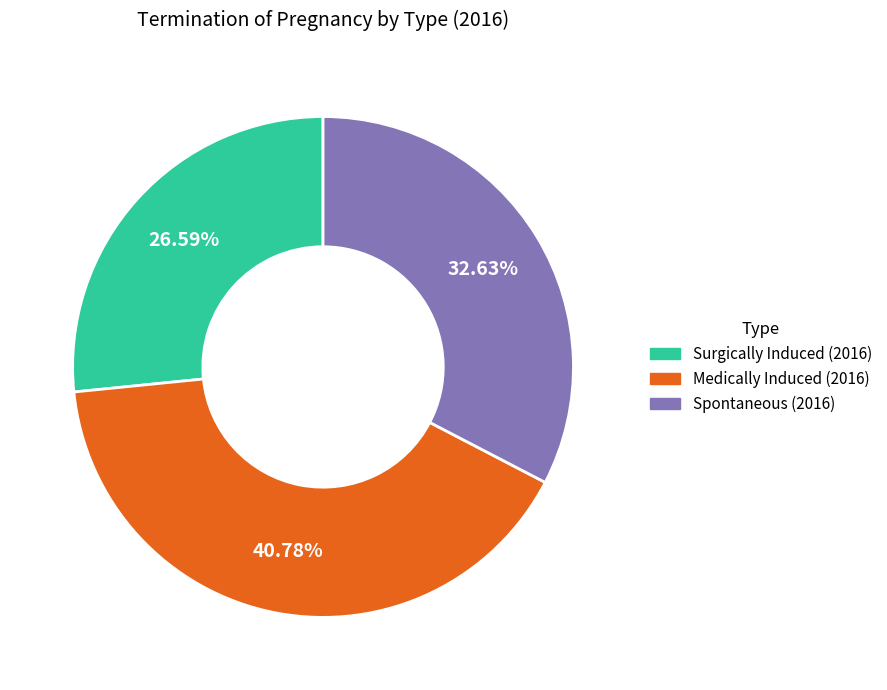

Approximately how many times larger is the value at Spontaneous (2016) compared to Medically Induced (2016)?

0.8